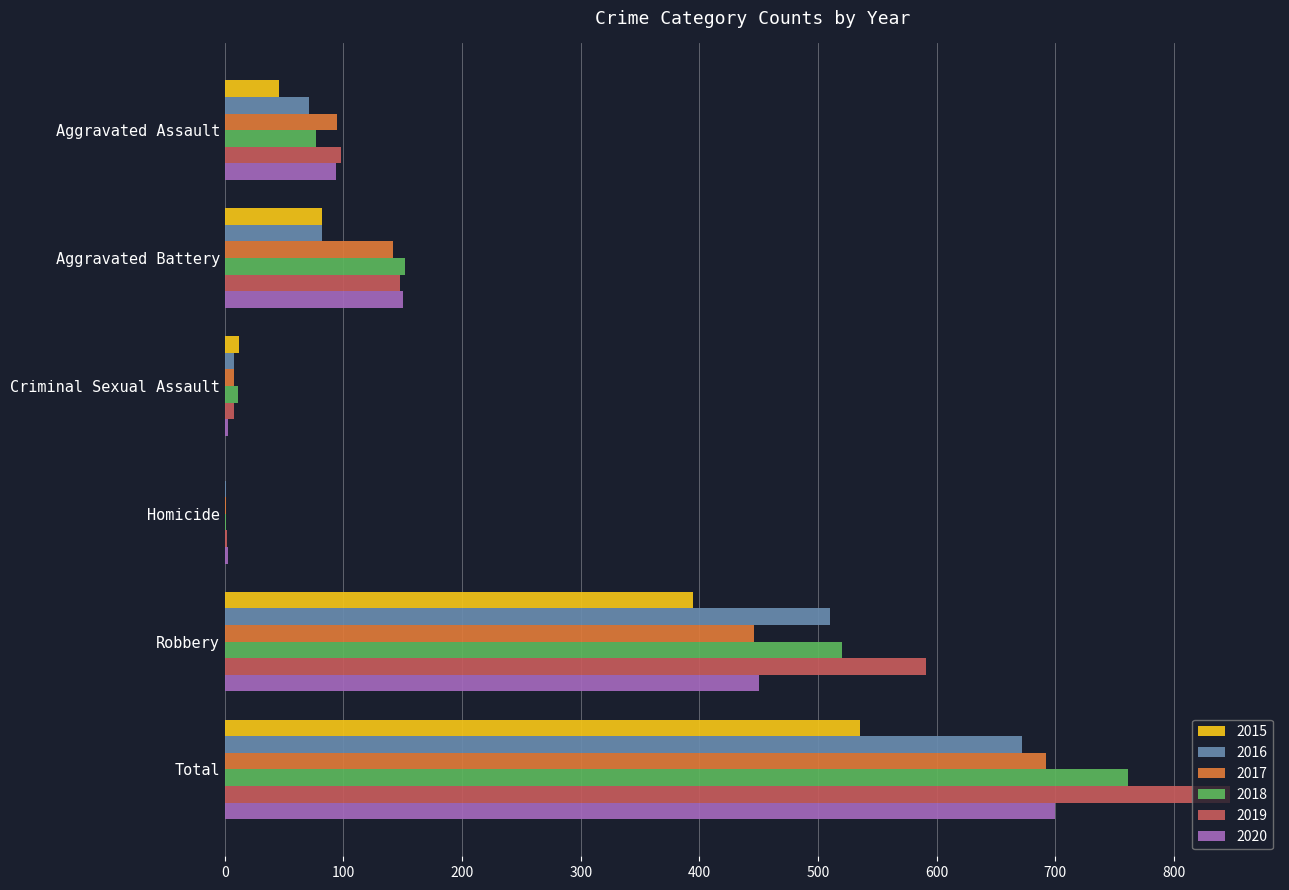

The 2015 series shows 46 at Aggravated Assault. True or false?

True